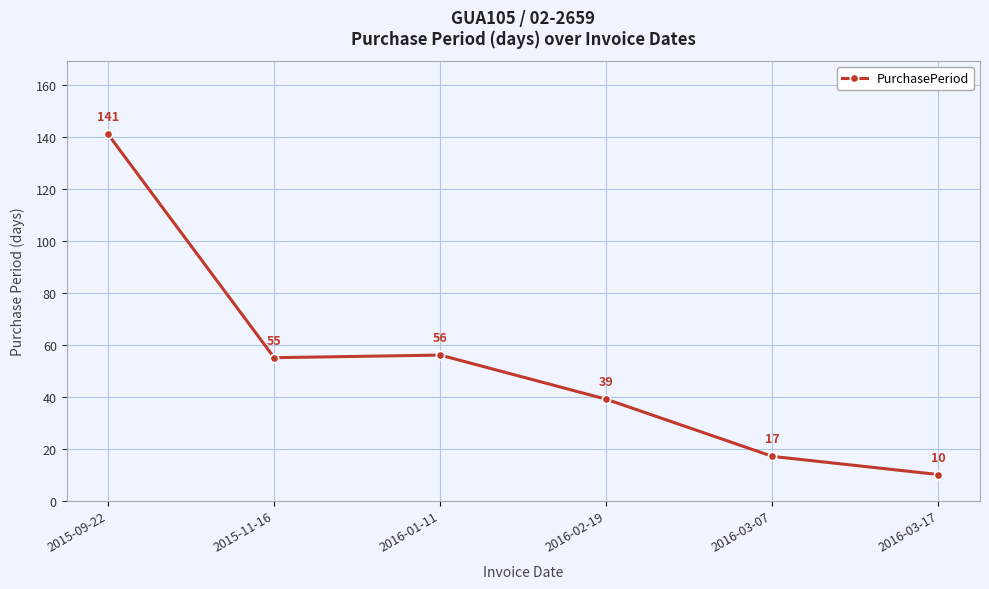

List the labels in order of value, largest first.

2015-09-22, 2016-01-11, 2015-11-16, 2016-02-19, 2016-03-07, 2016-03-17